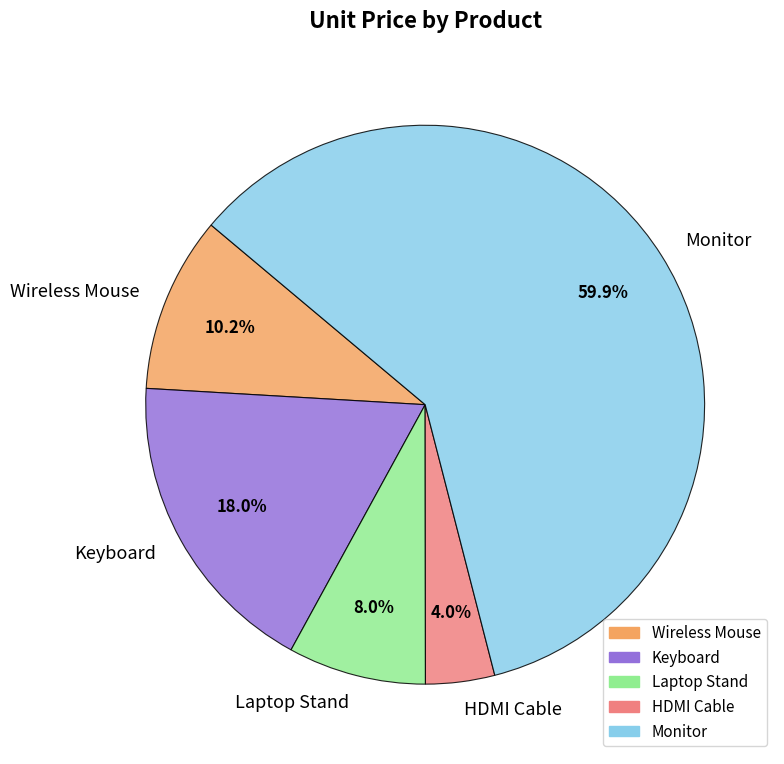

What percentage do Laptop Stand and Wireless Mouse together represent?

18.2%